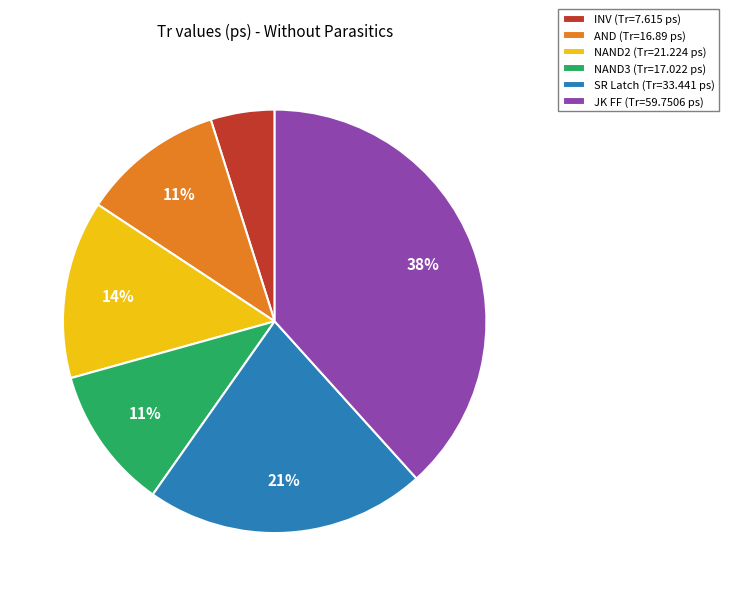

Combined, do INV (Tr=7.615 ps) and SR Latch (Tr=33.441 ps) account for over 50%?

No